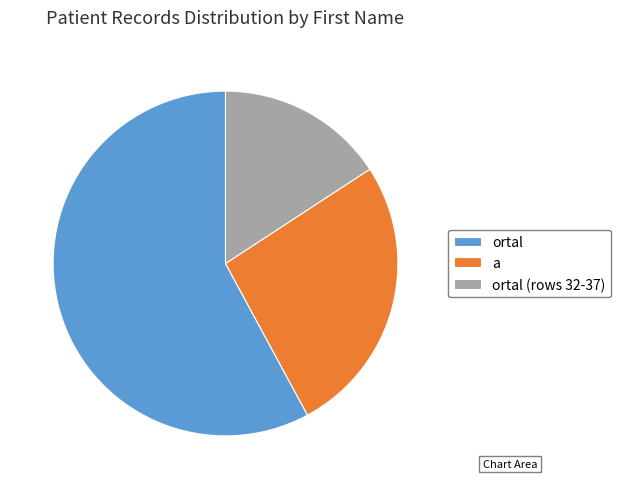

Count the number of slices in the pie.

3